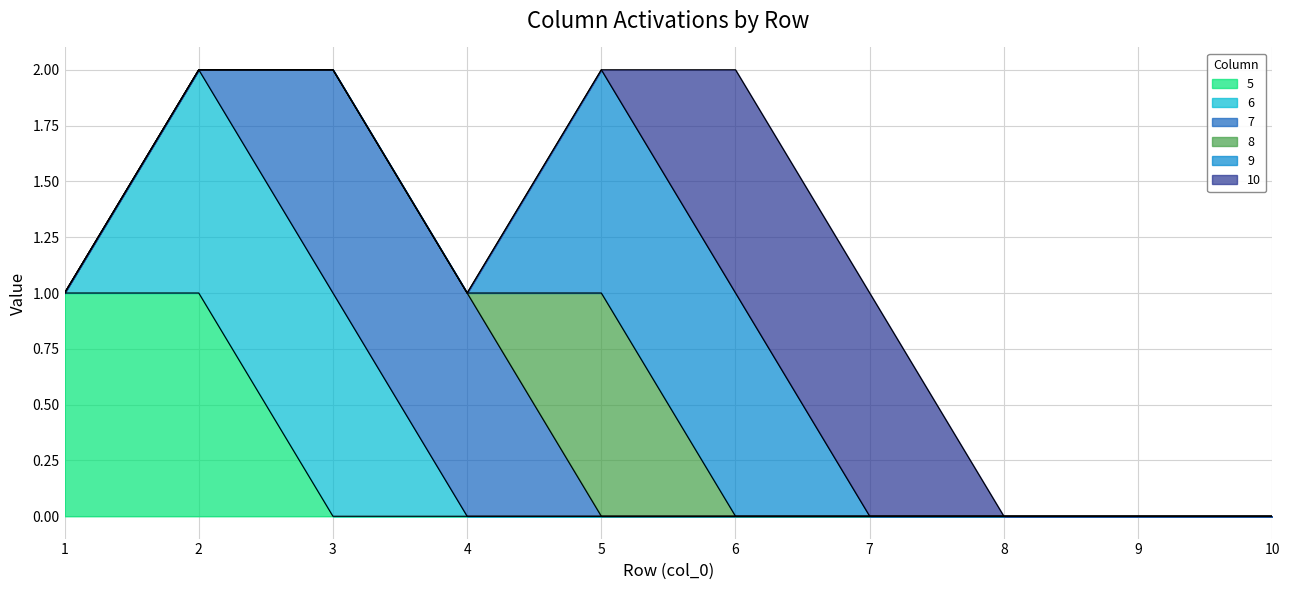

Reading left to right, extract all data points from this chart.

5: 1	1	0	0	0	0	0	0	0	0
6: 0	1	1	0	0	0	0	0	0	0
7: 0	0	1	1	0	0	0	0	0	0
8: 0	0	0	0	1	0	0	0	0	0
9: 0	0	0	0	1	1	0	0	0	0
10: 0	0	0	0	0	1	1	0	0	0